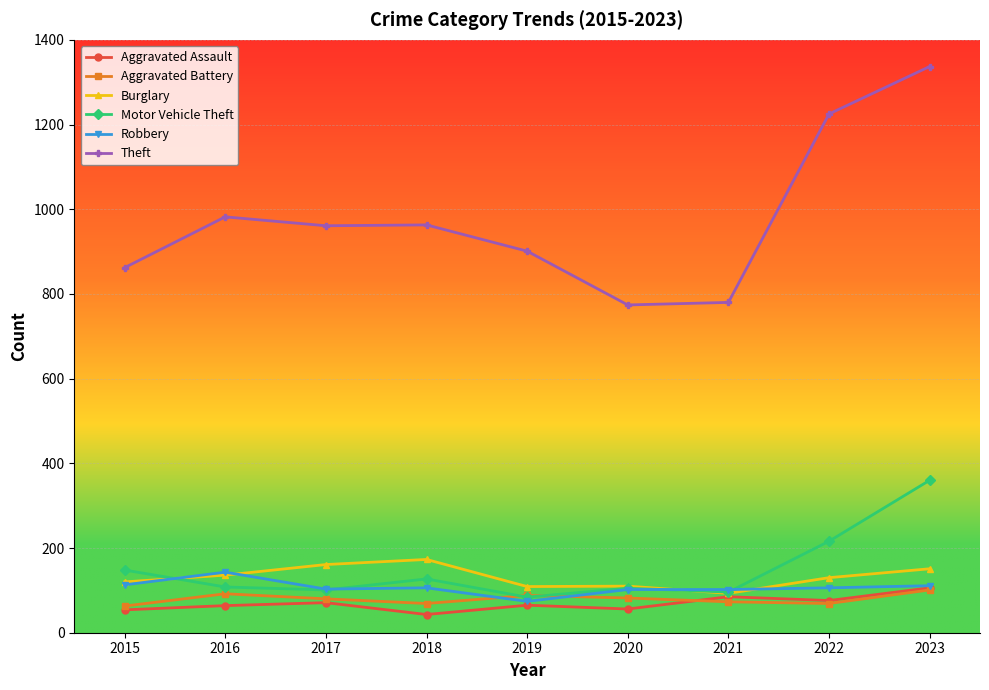

What is the spread (max minus min) of values at 2023?

1236